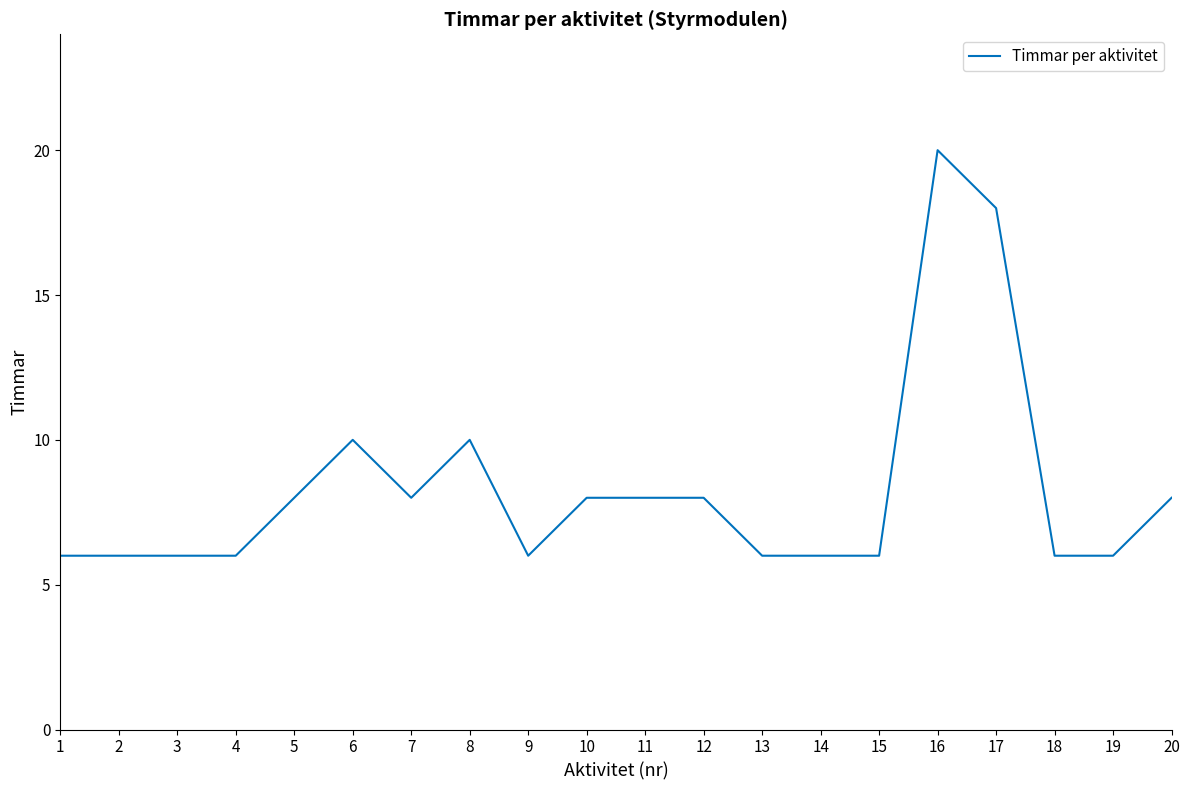

What is the difference between the maximum and minimum values?

14